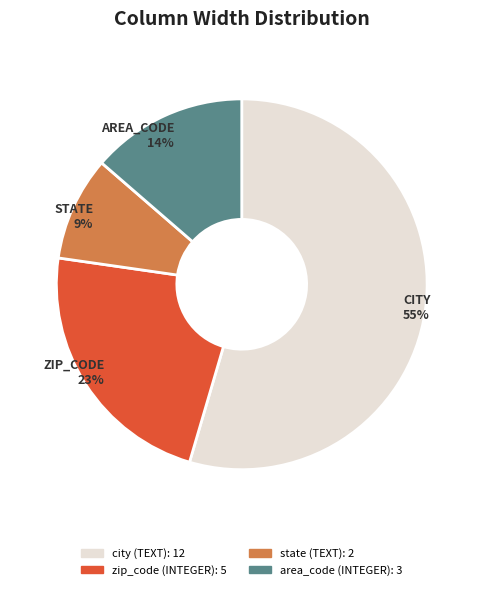

Does city (TEXT) represent more than half of the total?

Yes